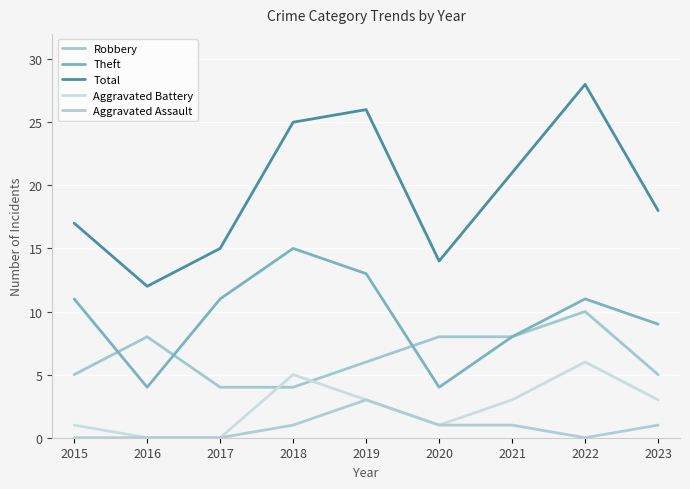

How many lines are shown in the chart?

5